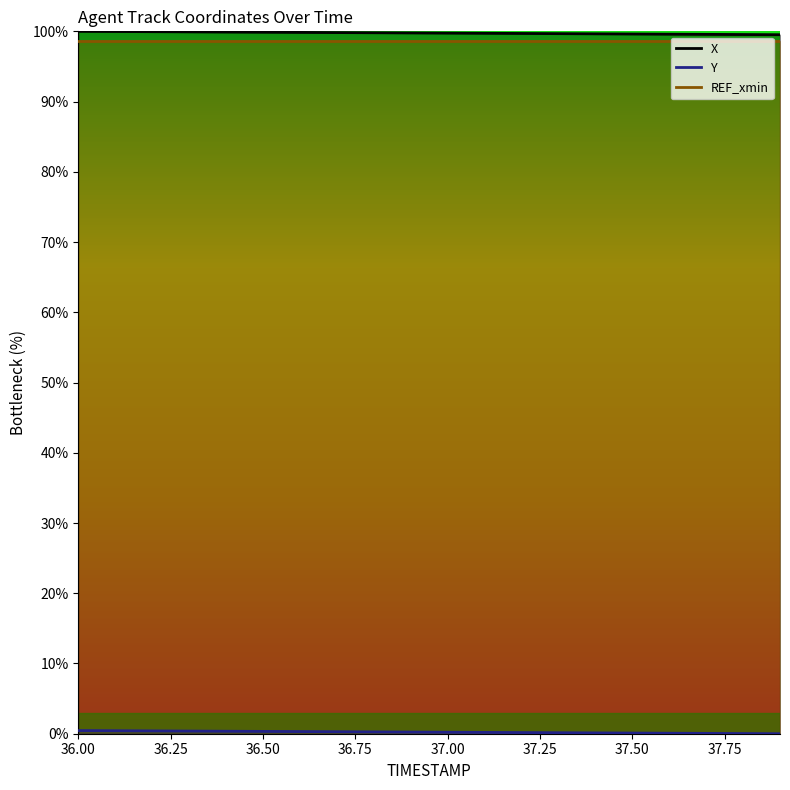

What is the difference between the second highest and second lowest values in the Y series?

0.4